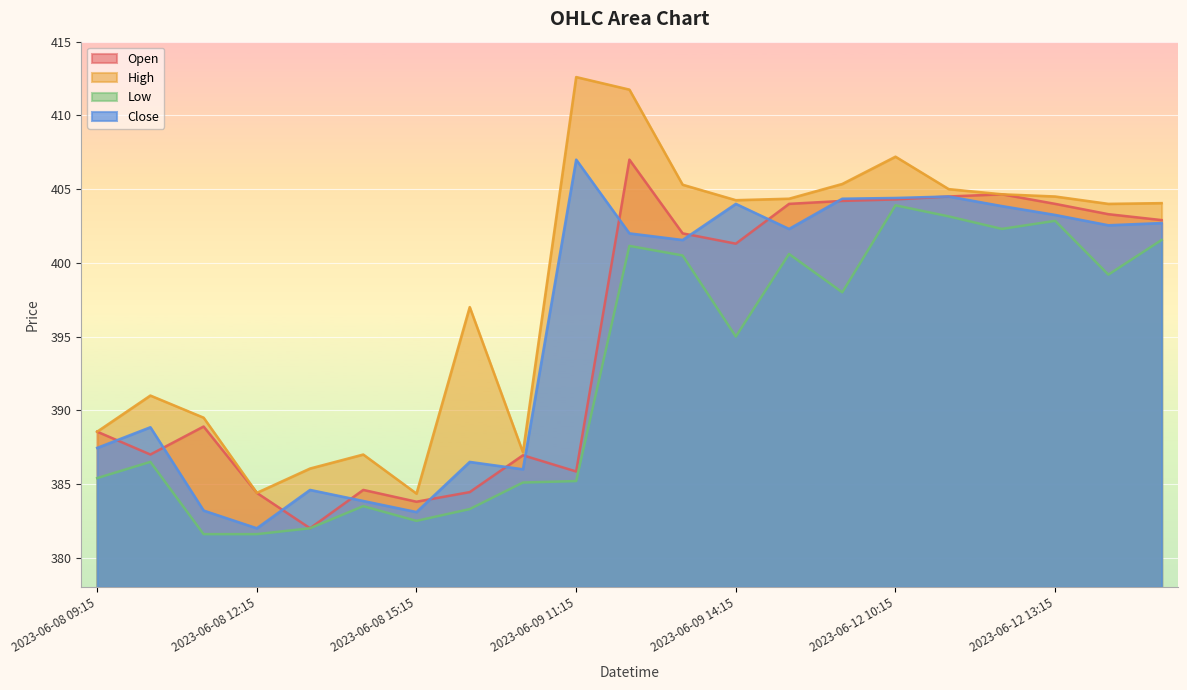

After their last crossing, which series has the higher values: Open or Close?

Close